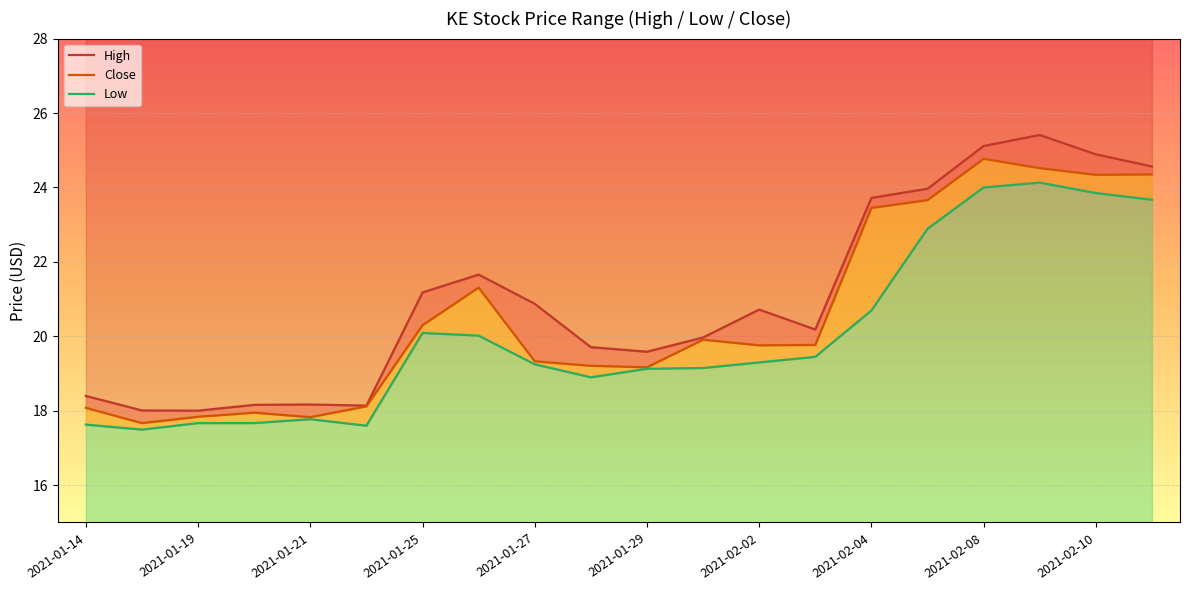

How many values in the High series are below 20?

9